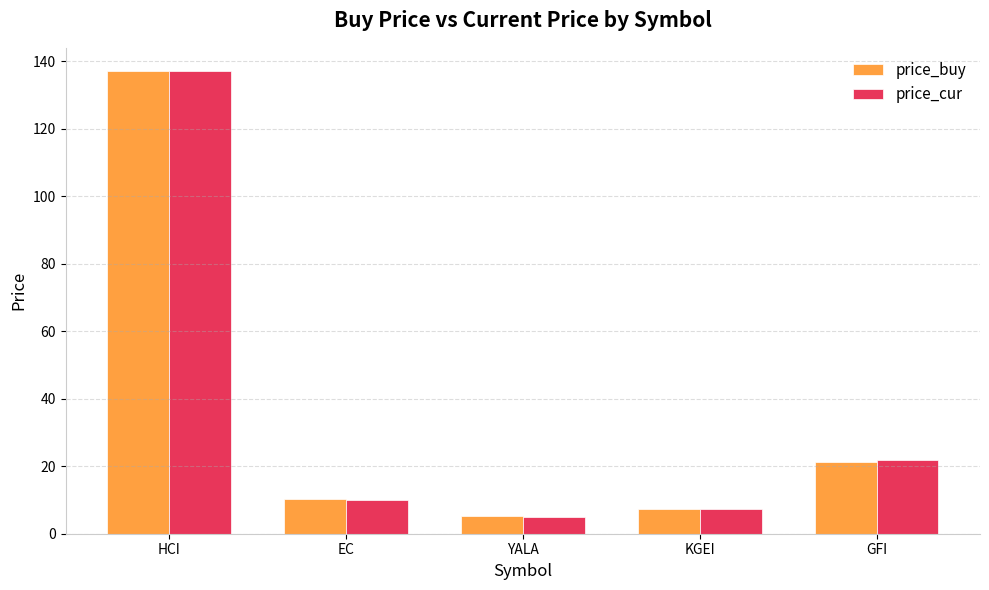

True or false: price_buy has a value of 10.3 at EC.

True